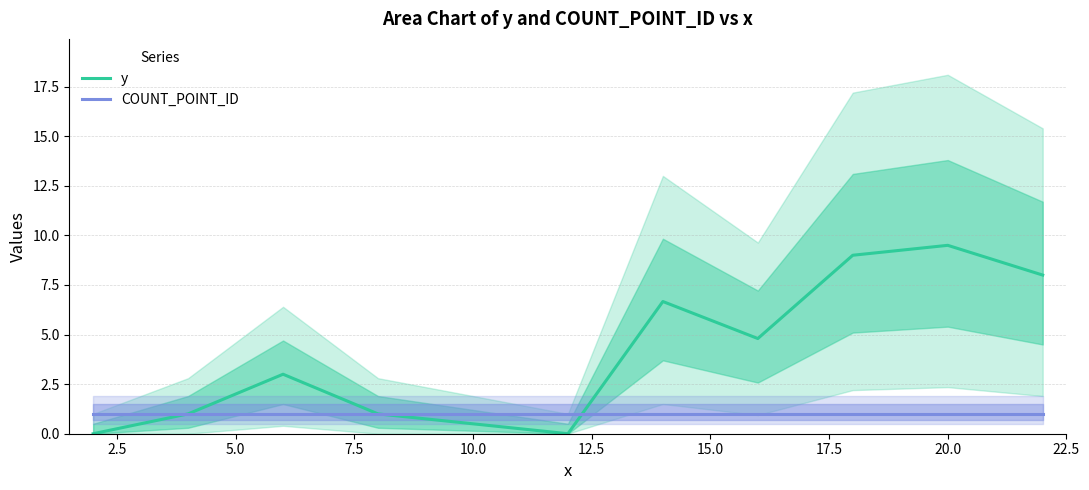

What is the highest value of the COUNT_POINT_ID series?

1.0